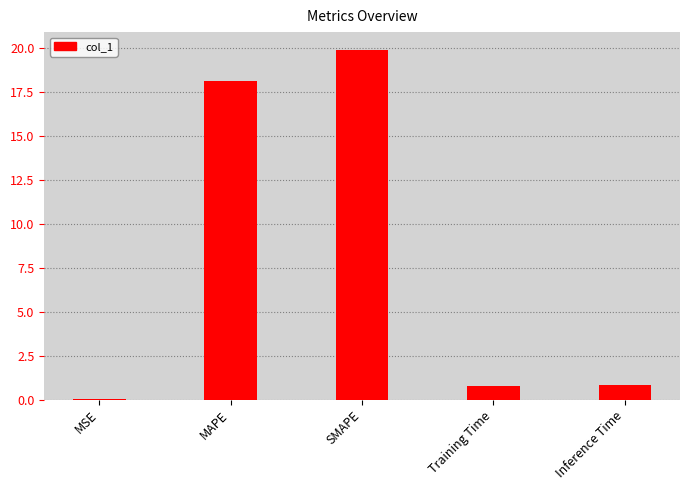

At which category does the chart reach its peak across all series?

SMAPE